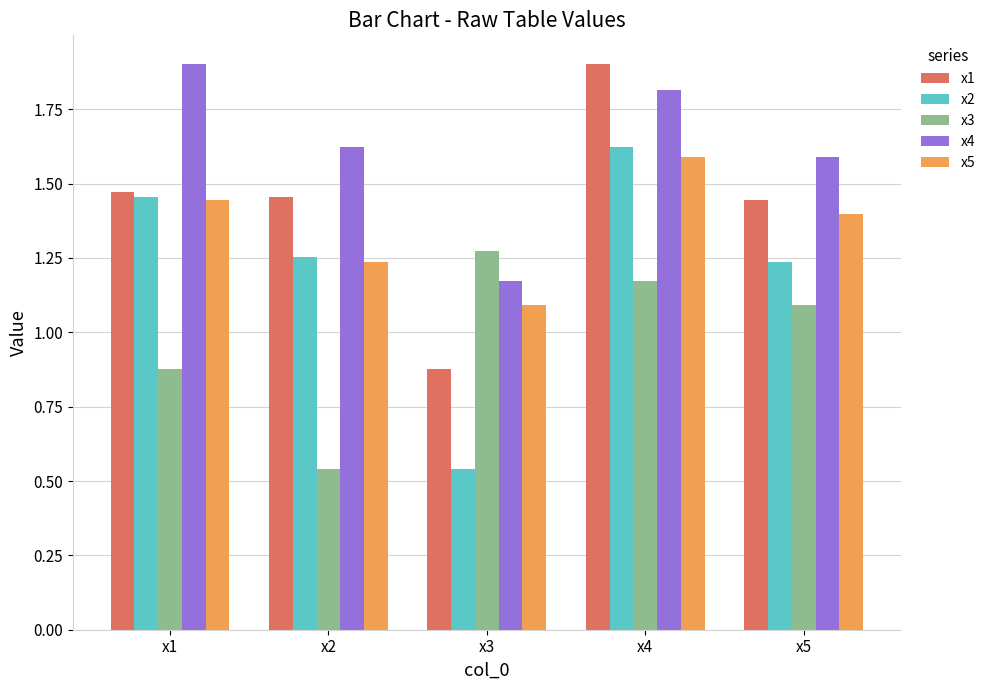

How many data points does each series have?

5